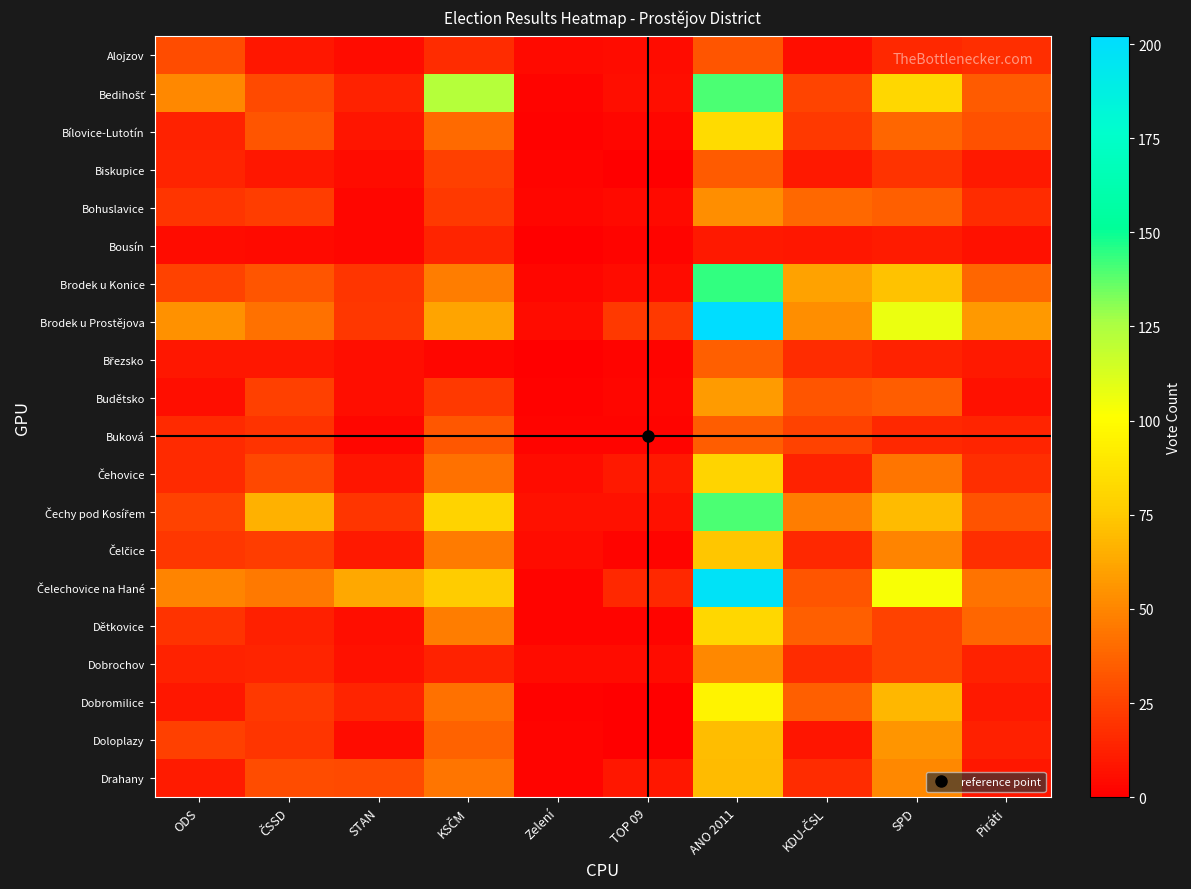

What is the spread (max minus min) of values at STAN?

60